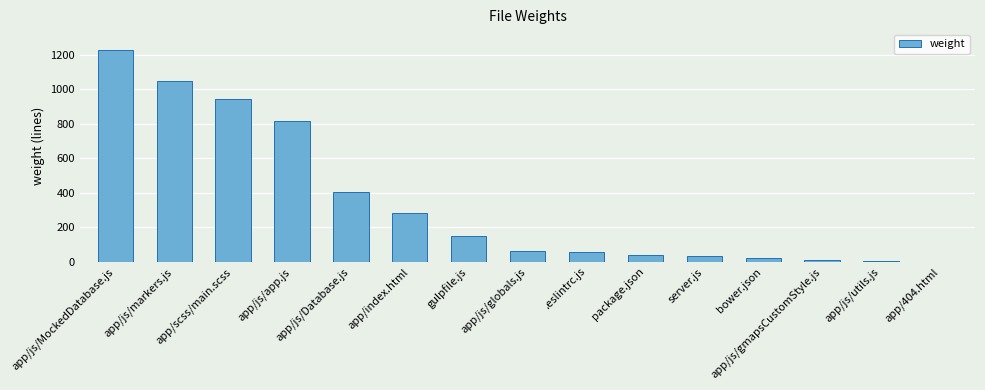

Where does the data first go above 61?

app/js/MockedDatabase.js